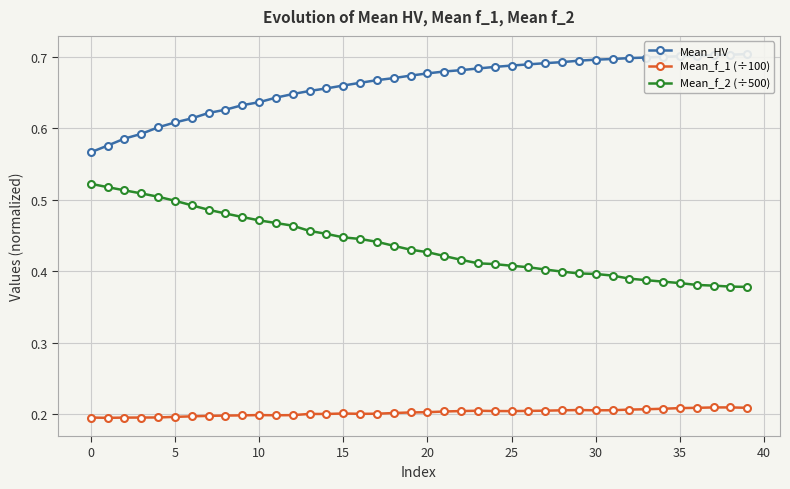

True or false: Mean_f_1 (÷100) has more than 0 points higher than both neighbors.

True